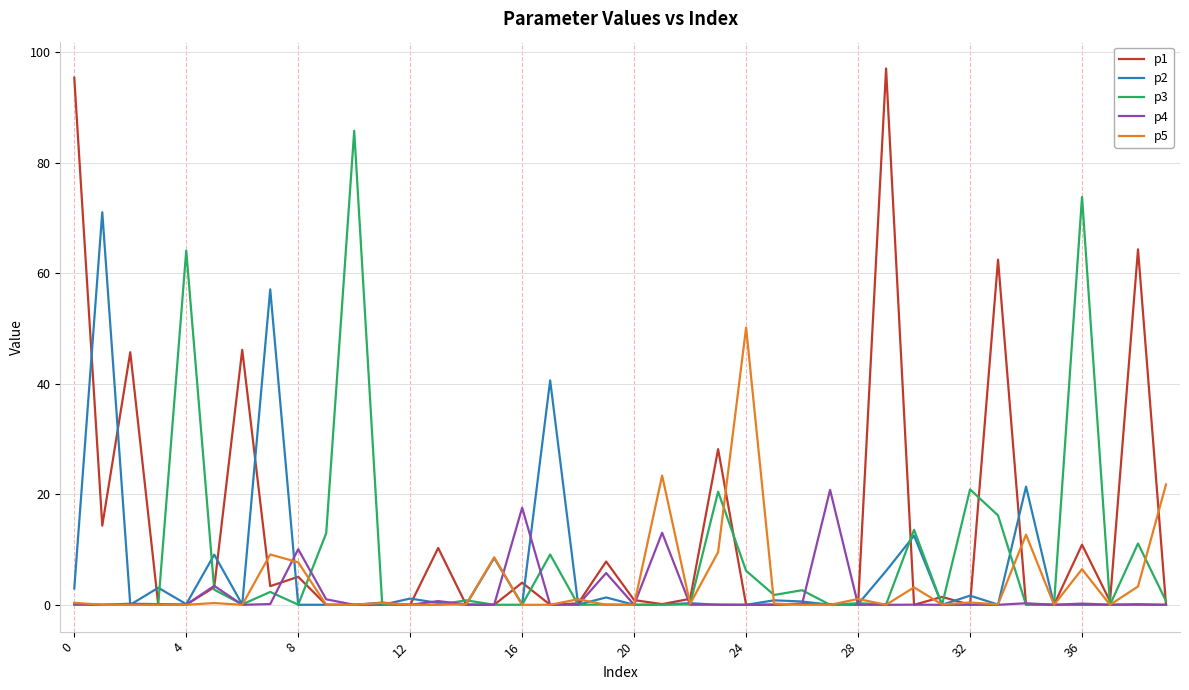

List the series in order of their peak value, lowest first.

p4, p5, p2, p3, p1